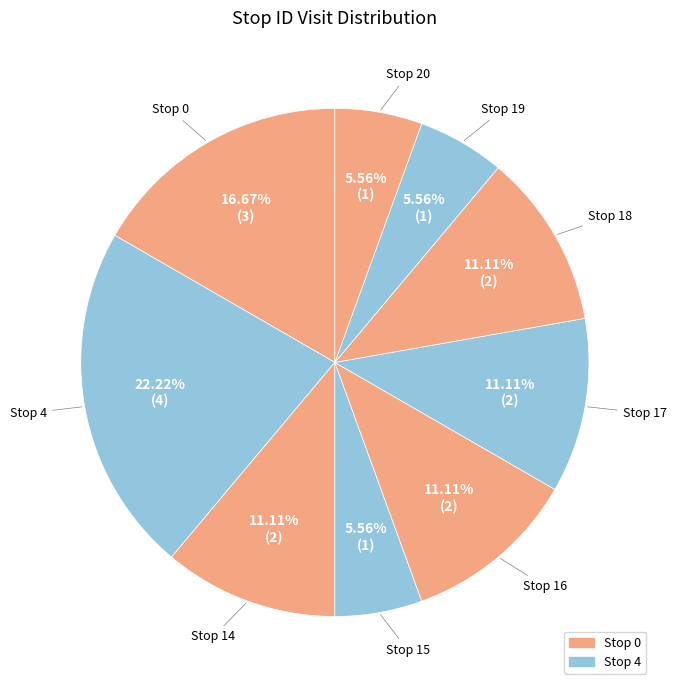

Which slice is the smallest?

15